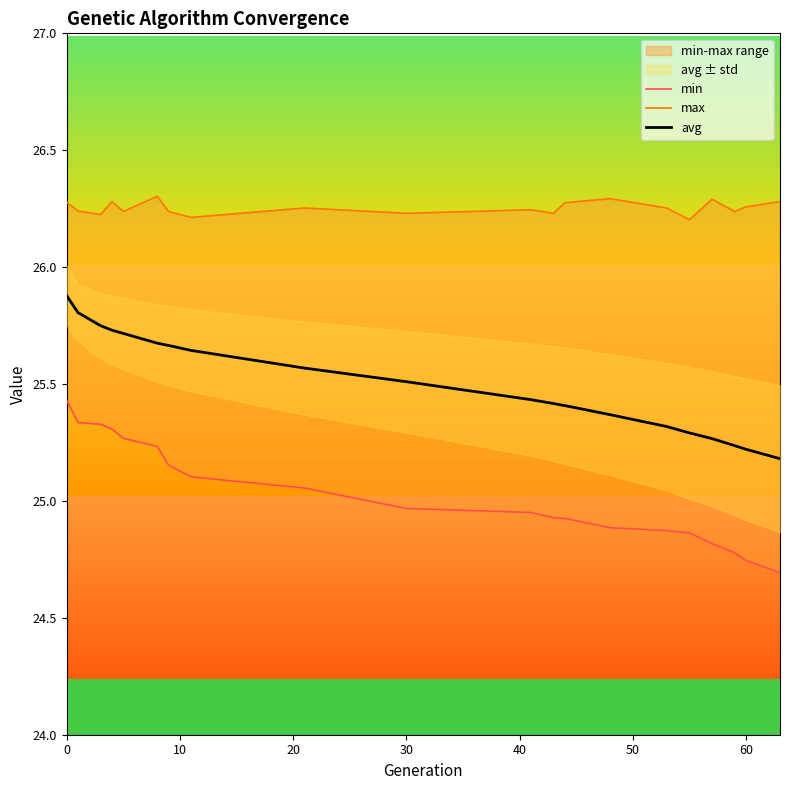

What is the difference between the second highest and minimum values in the avg series?

0.6